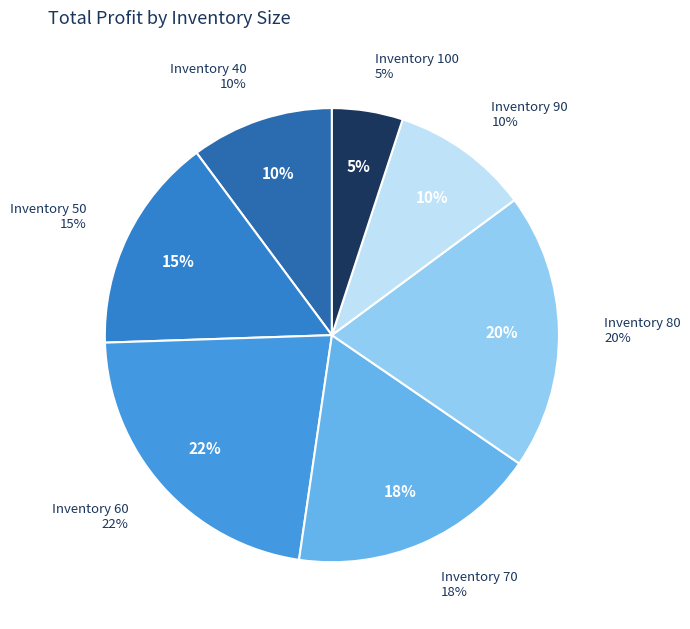

What is the total percentage of 90 and 40?

20.0%